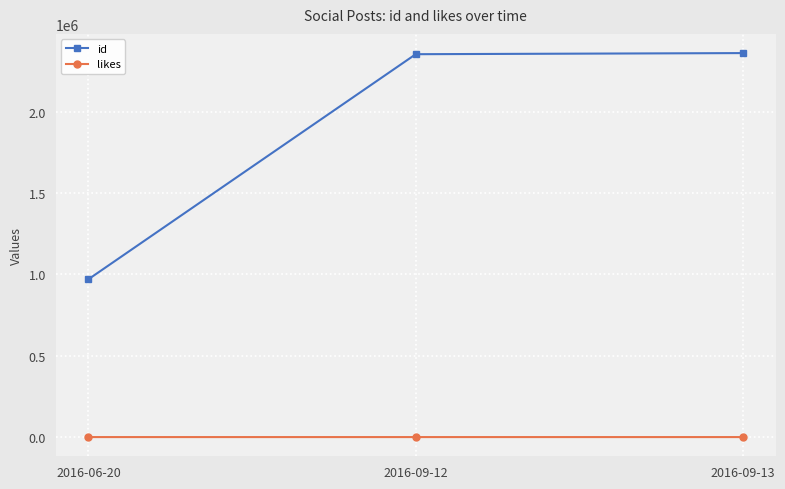

List the series in order of their peak value, highest first.

id, likes